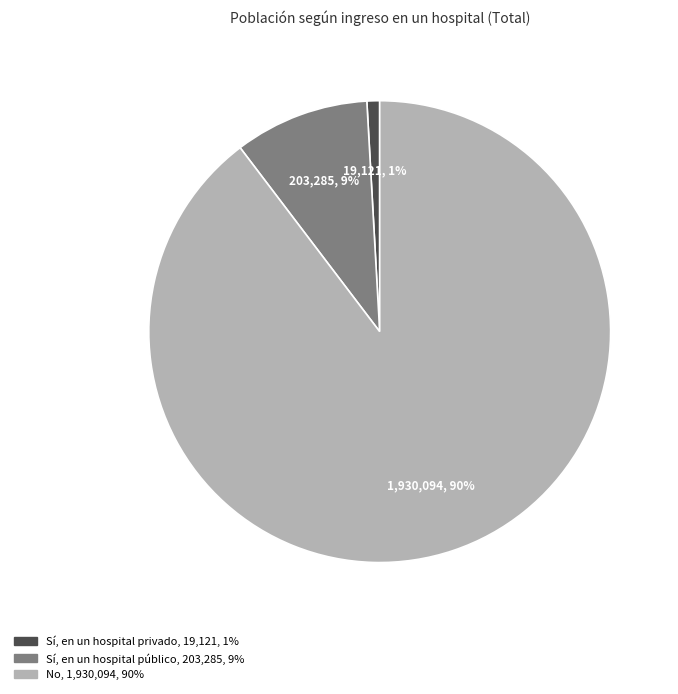

True or false: Sí, en un hospital público accounts for 20% of the total.

False